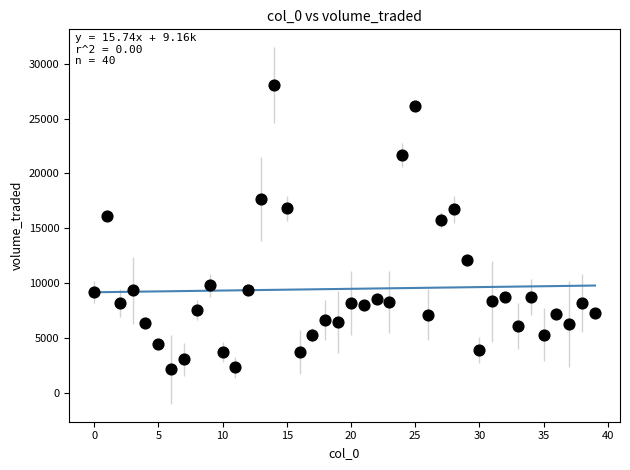

What is the range of Y values (max minus min)?

25948.7